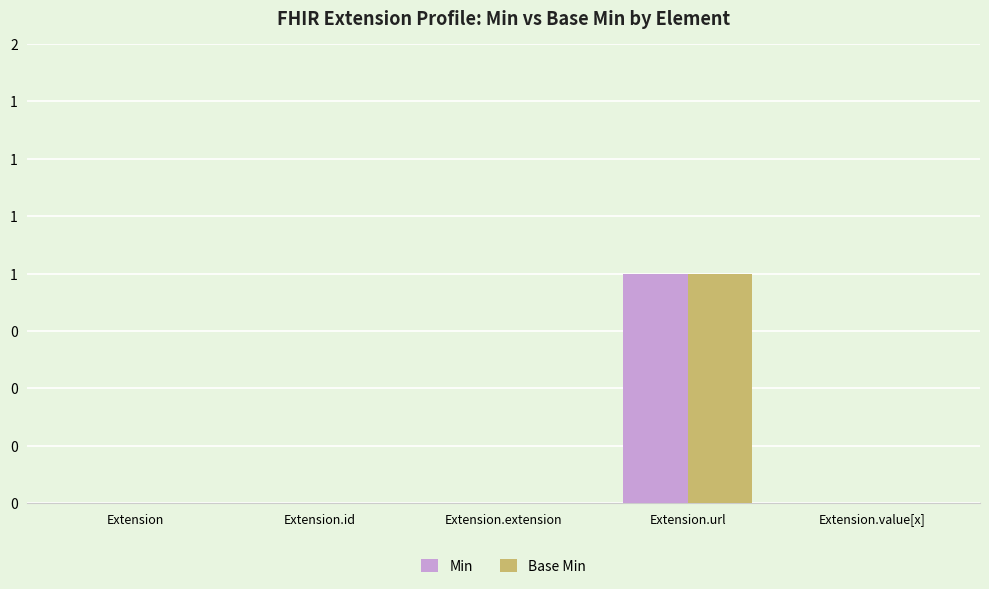

Which series has the widest spread of values?

Min